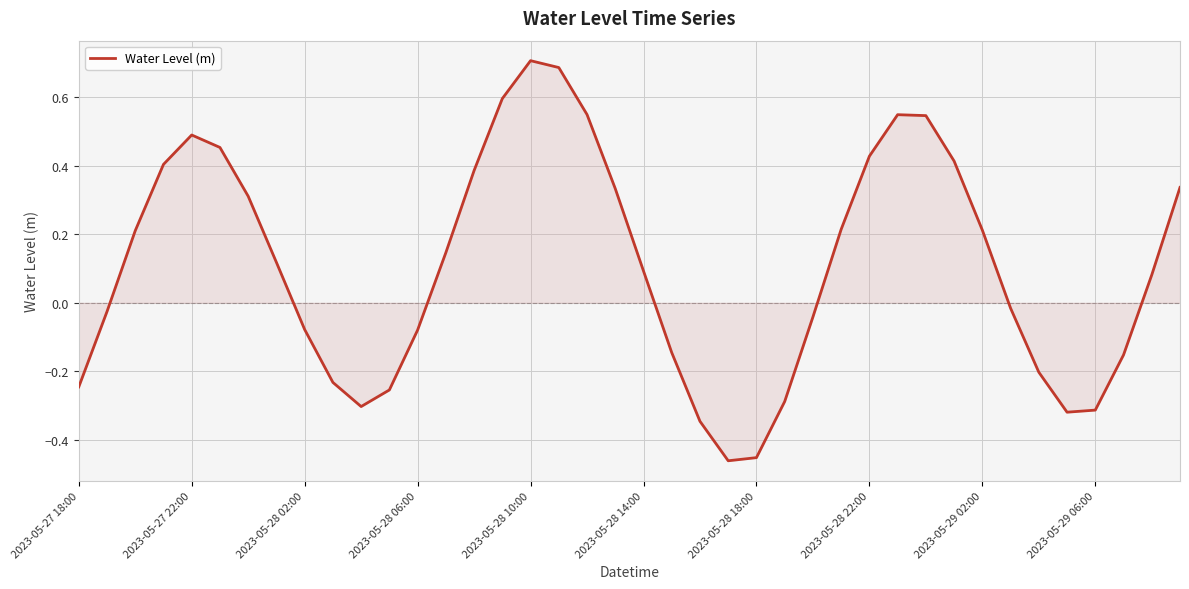

The value at 2023-05-28 02:00 is -0.0. True or false?

False